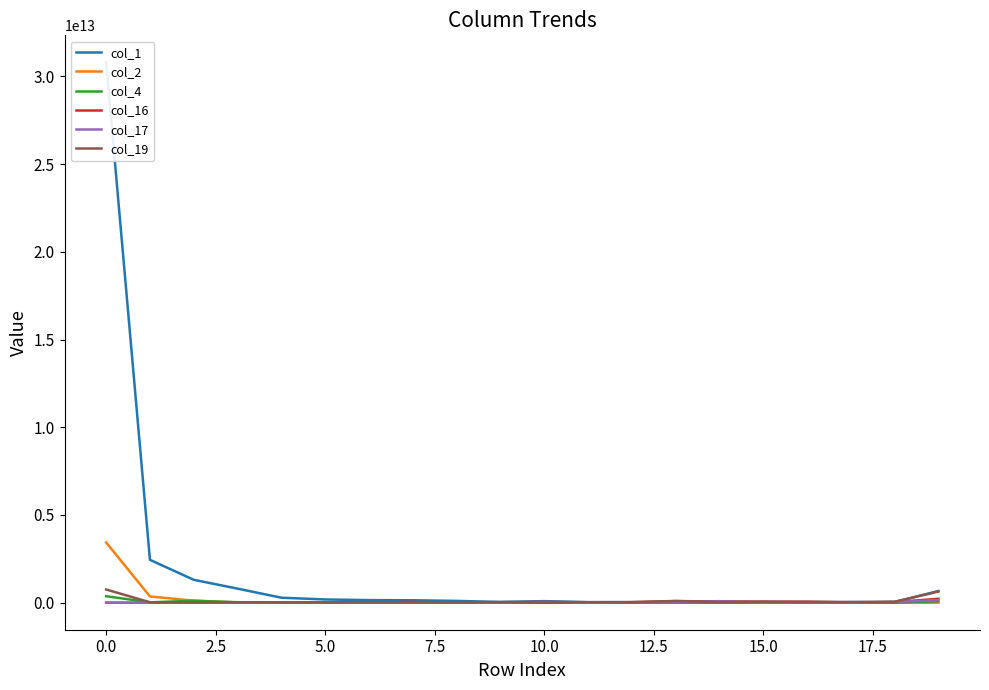

What position from the right is 13?

7